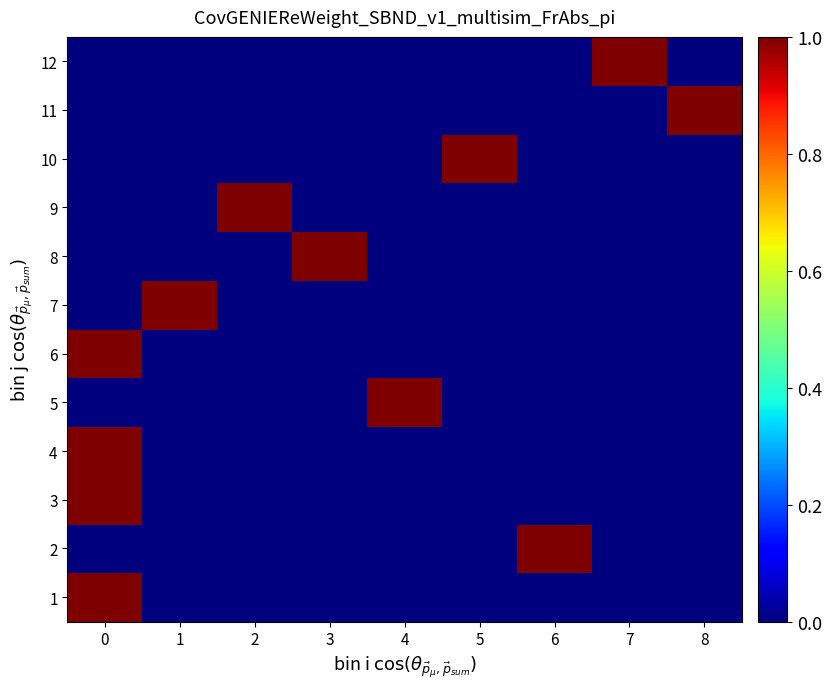

Count the number of data series in this chart.

12